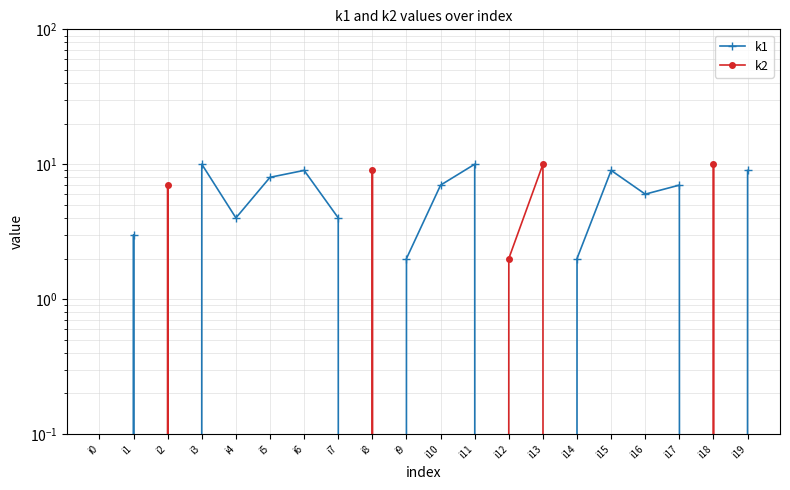

At which category does k1 reach its first local valley?

i2